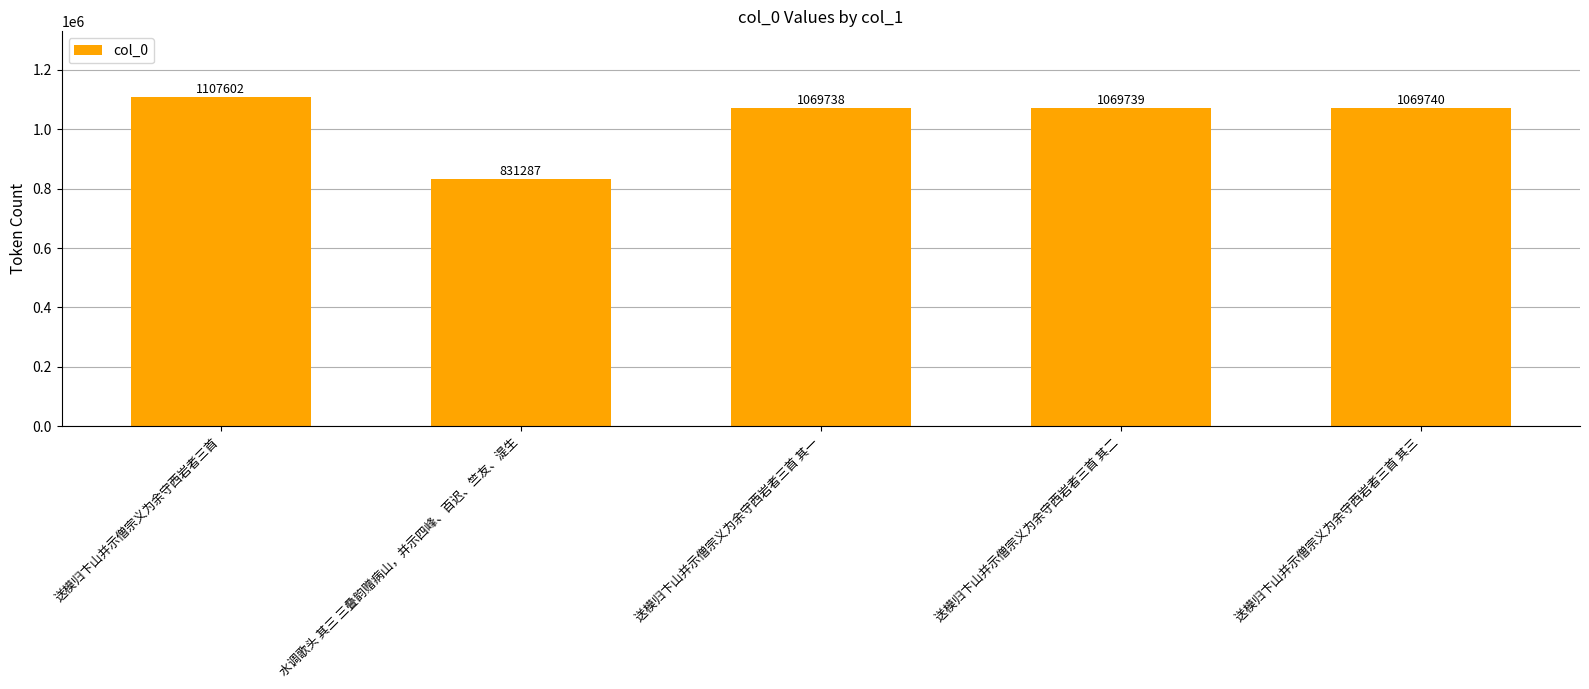

Between 送模归卞山并示僧宗义为余守西岩者三首 and 水调歌头 其三 三叠韵赠病山，并示四峰、百迟、竺友、湜生, which is larger?

送模归卞山并示僧宗义为余守西岩者三首